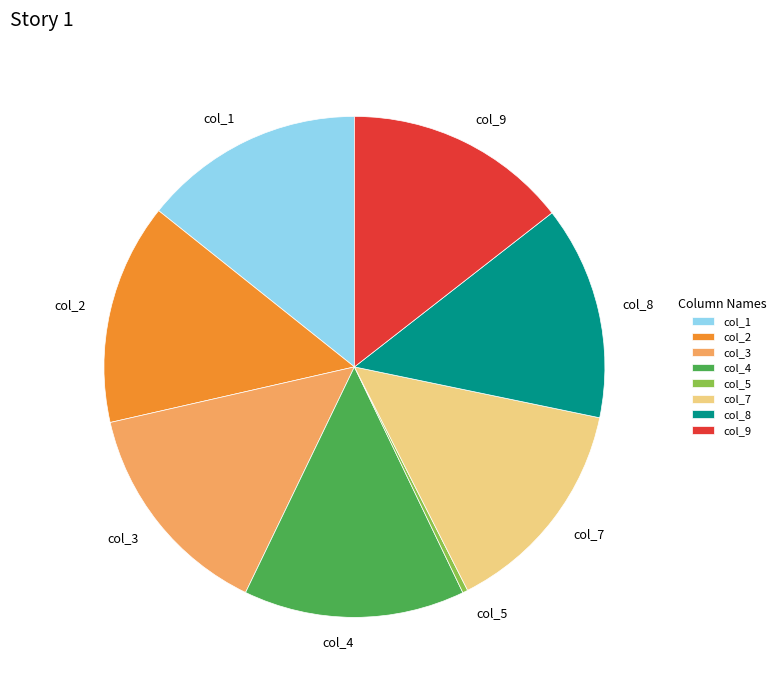

Is it true that col_9 is 14% of the pie?

True